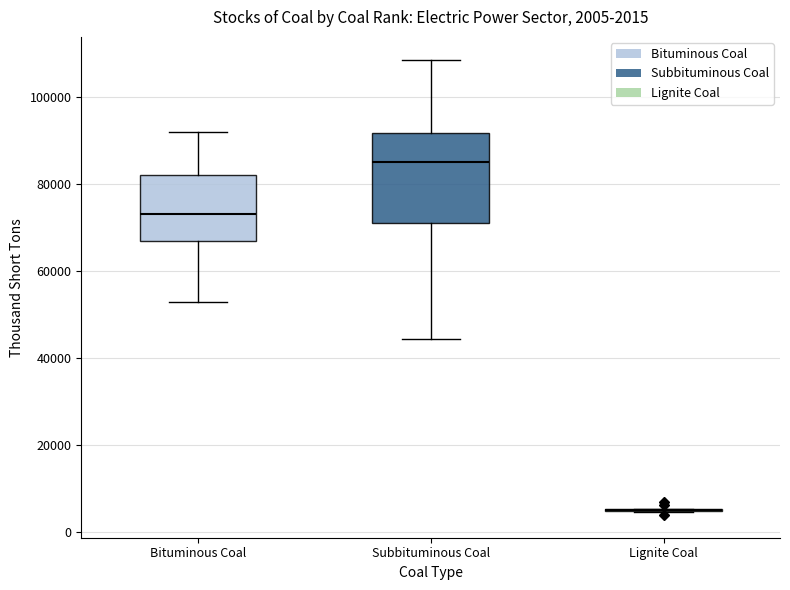

Comparing the boxes themselves (not the whiskers), which one is the tallest?

Subbituminous Coal